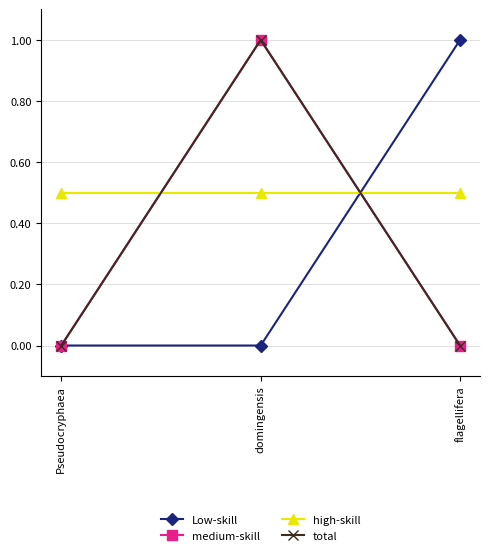

Reading left to right, list all the values displayed in this chart.

Low-skill: 0.0	0.0	1.0
medium-skill: 0.0	1.0	0.0
high-skill: 0.5	0.5	0.5
total: 0.0	1.0	0.0